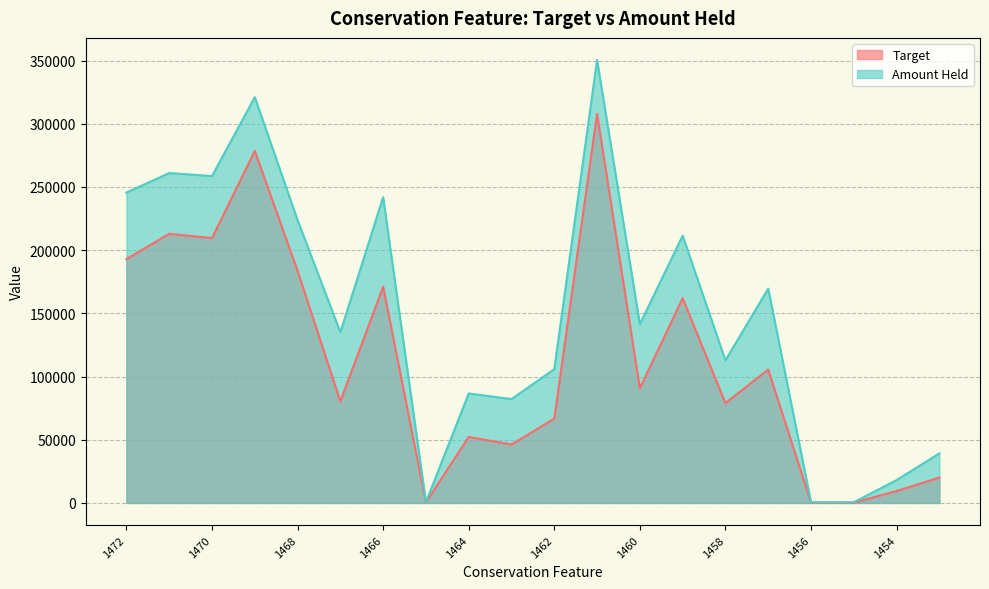

How many values in the Amount Held series are below 141447?

10